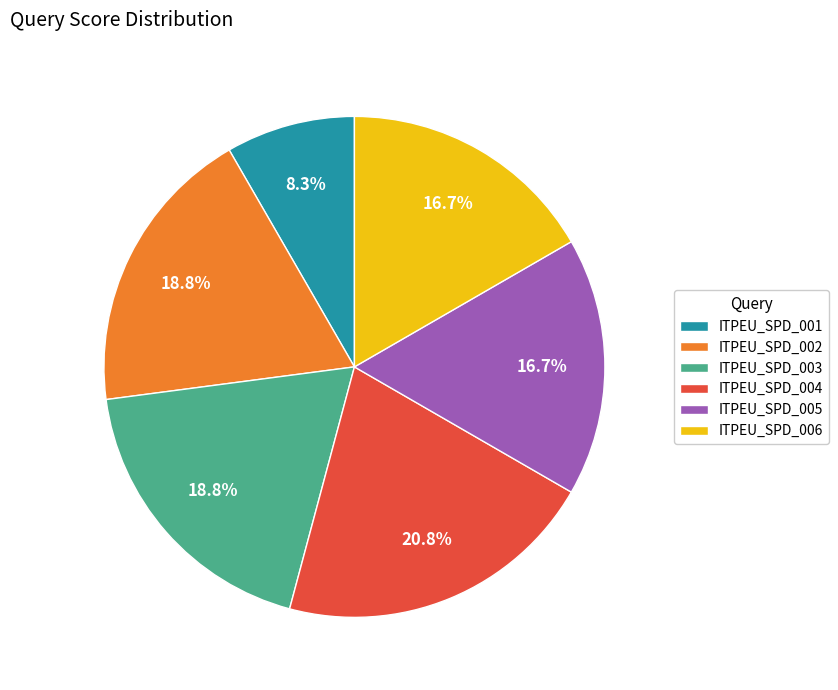

Between ITPEU_SPD_003 and ITPEU_SPD_004, which is larger?

ITPEU_SPD_004